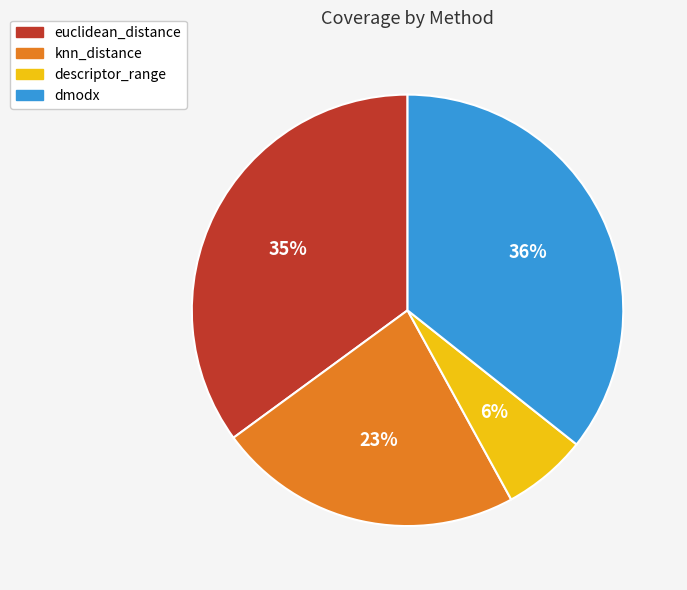

Combined, do euclidean_distance and knn_distance account for over 50%?

Yes